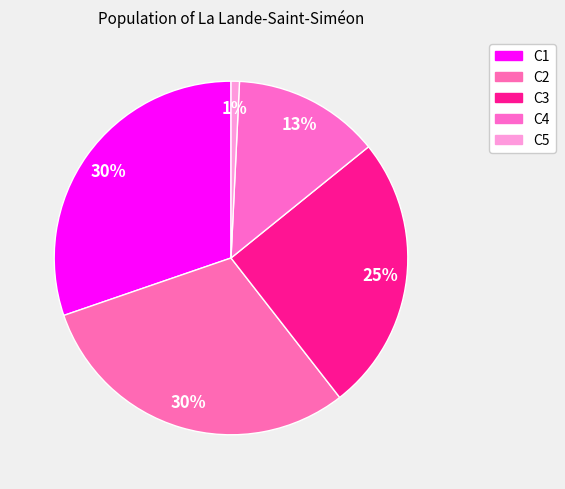

What percentage is the C4 slice, to the nearest percent?

13%